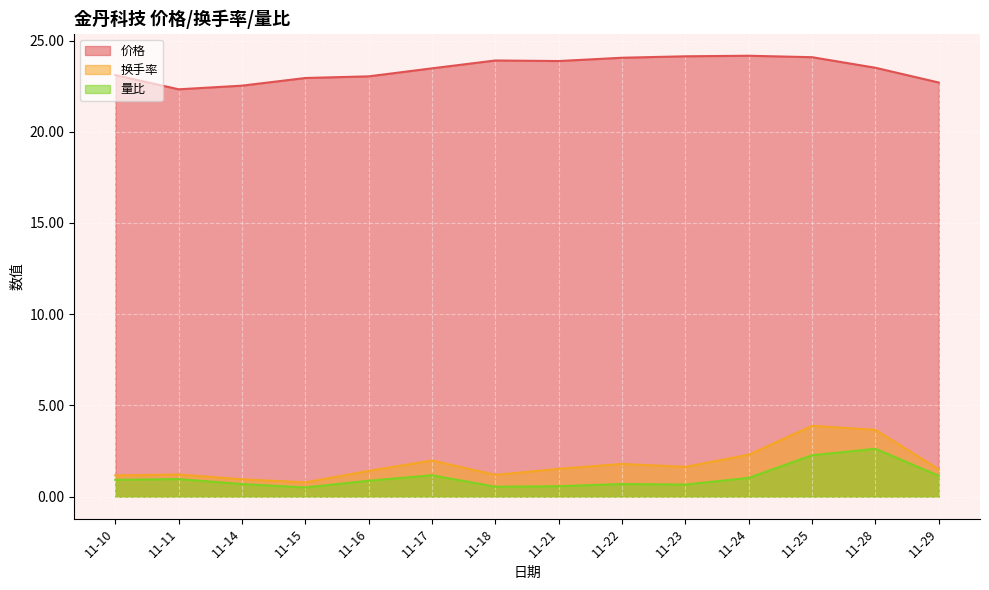

Count the number of data series in this chart.

3